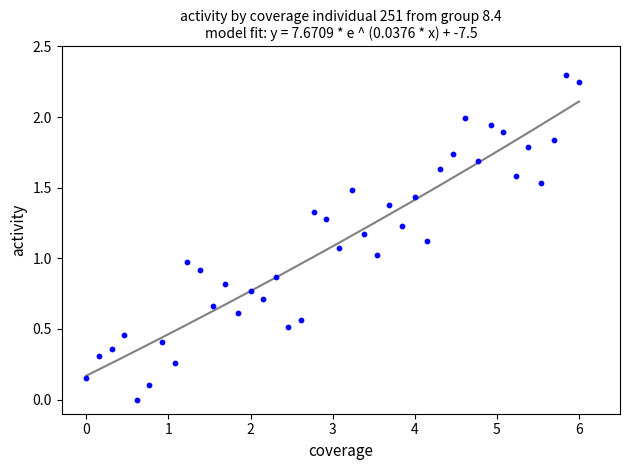

What is the range of X values (max minus min)?

6.0